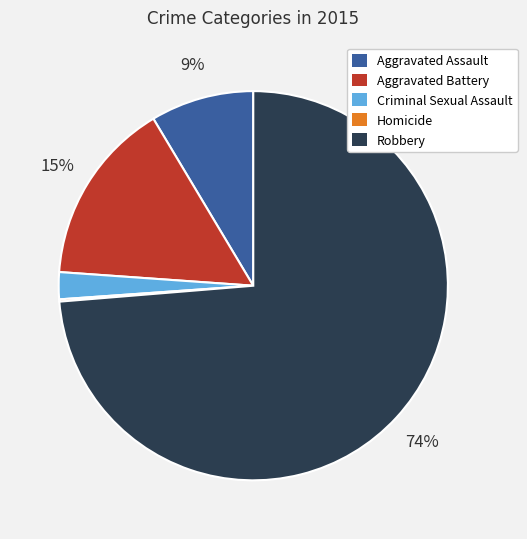

Which has a higher value, Criminal Sexual Assault or Aggravated Battery?

Aggravated Battery